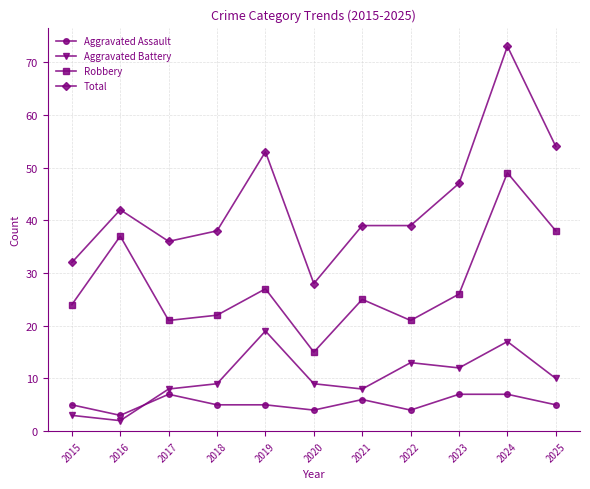

What is the sum of the Robbery values at 2019 and 2018?

49